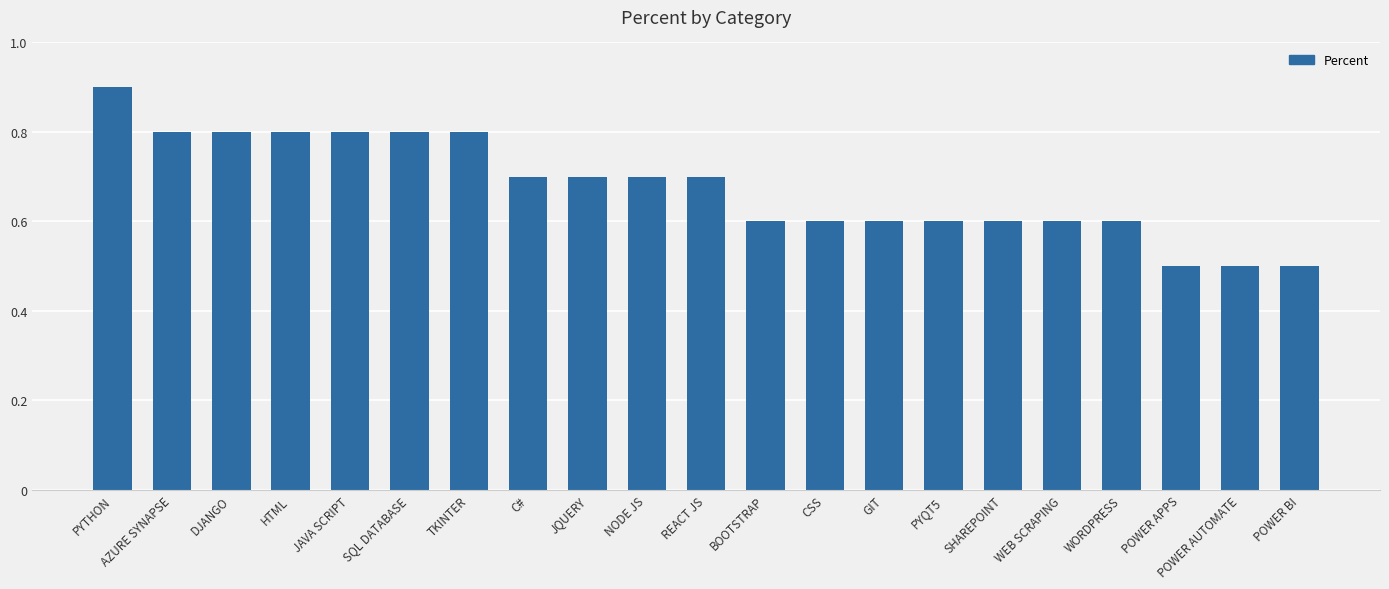

What is the approximate value at C#?

0.7